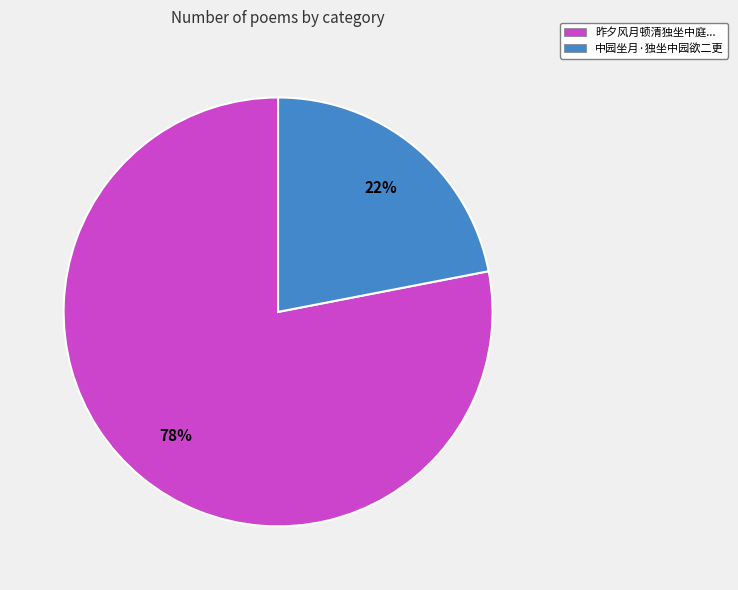

Combined, do 中园坐月·独坐中园欲二更 and 昨夕风月顿清独坐中庭... account for over 50%?

Yes